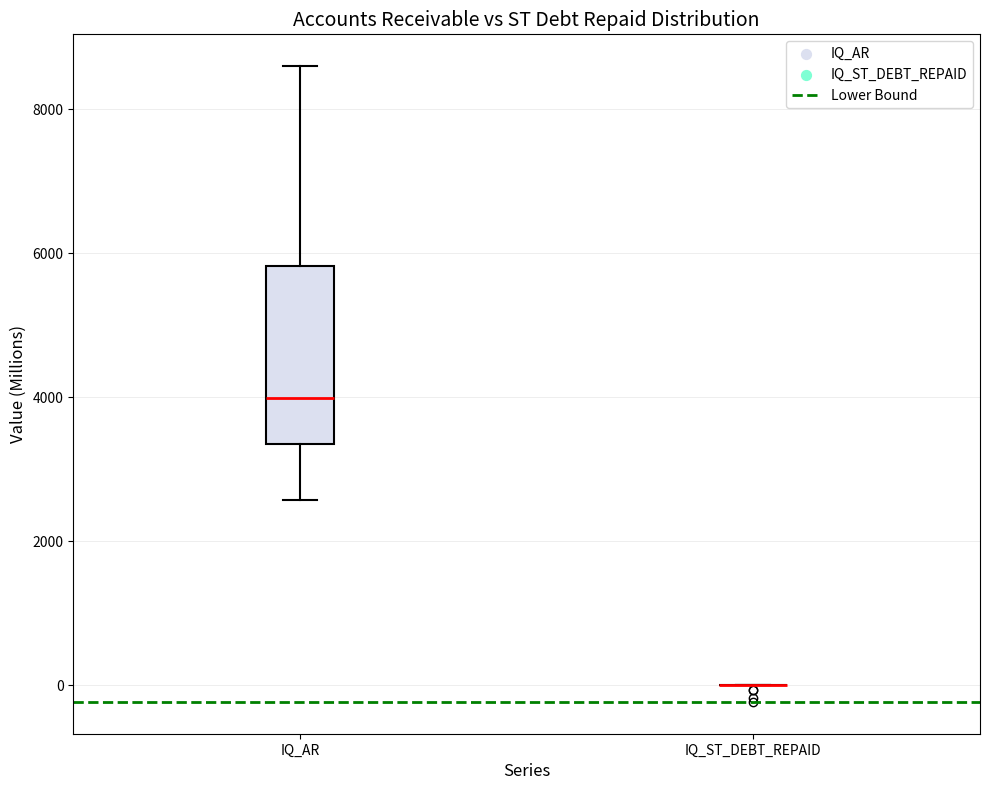

Reading left to right, transcribe this box plot: for each box, give where its median line is, the range the box spans, and where its two whiskers end, as read against the y-axis. The values are not printed on the chart, so give them approximately, as read against the axis.

IQ_AR: median 4000, box 3400 to 5800, whiskers 2600 to 8600
IQ_ST_DEBT_REPAID: box collapsed to a line at 0, whiskers 0 to 0